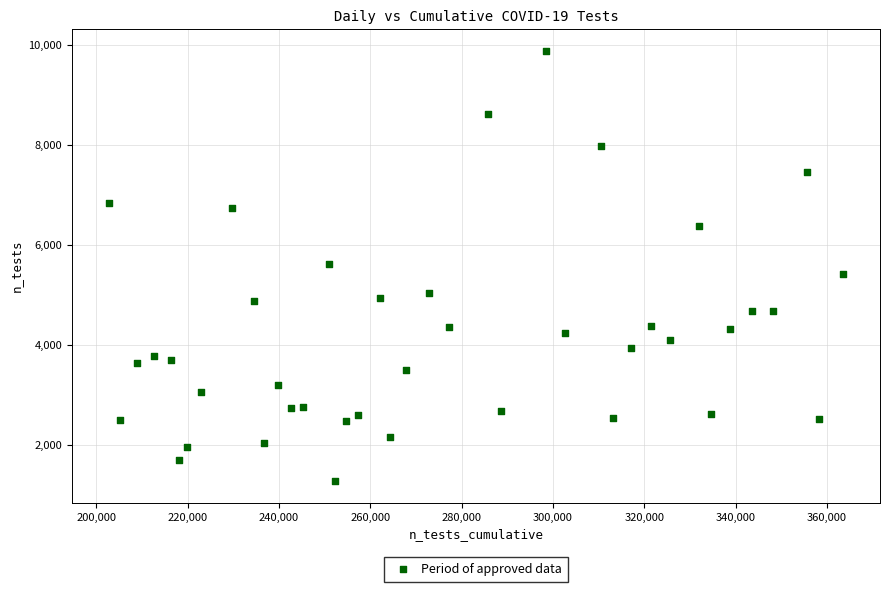

What is the range of Y values (max minus min)?

8615